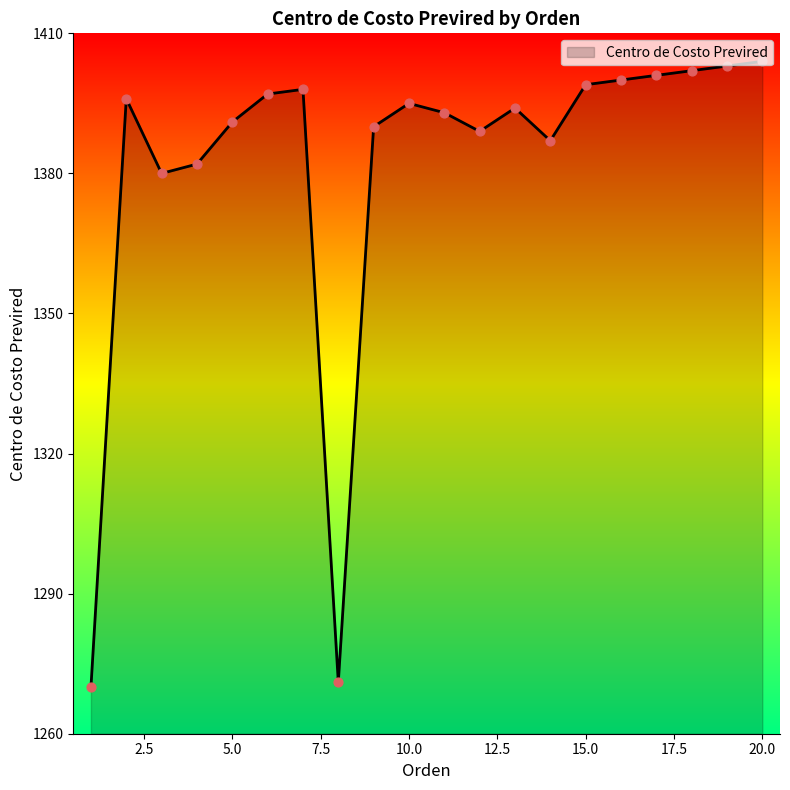

What is the maximum value shown in the chart?

1404